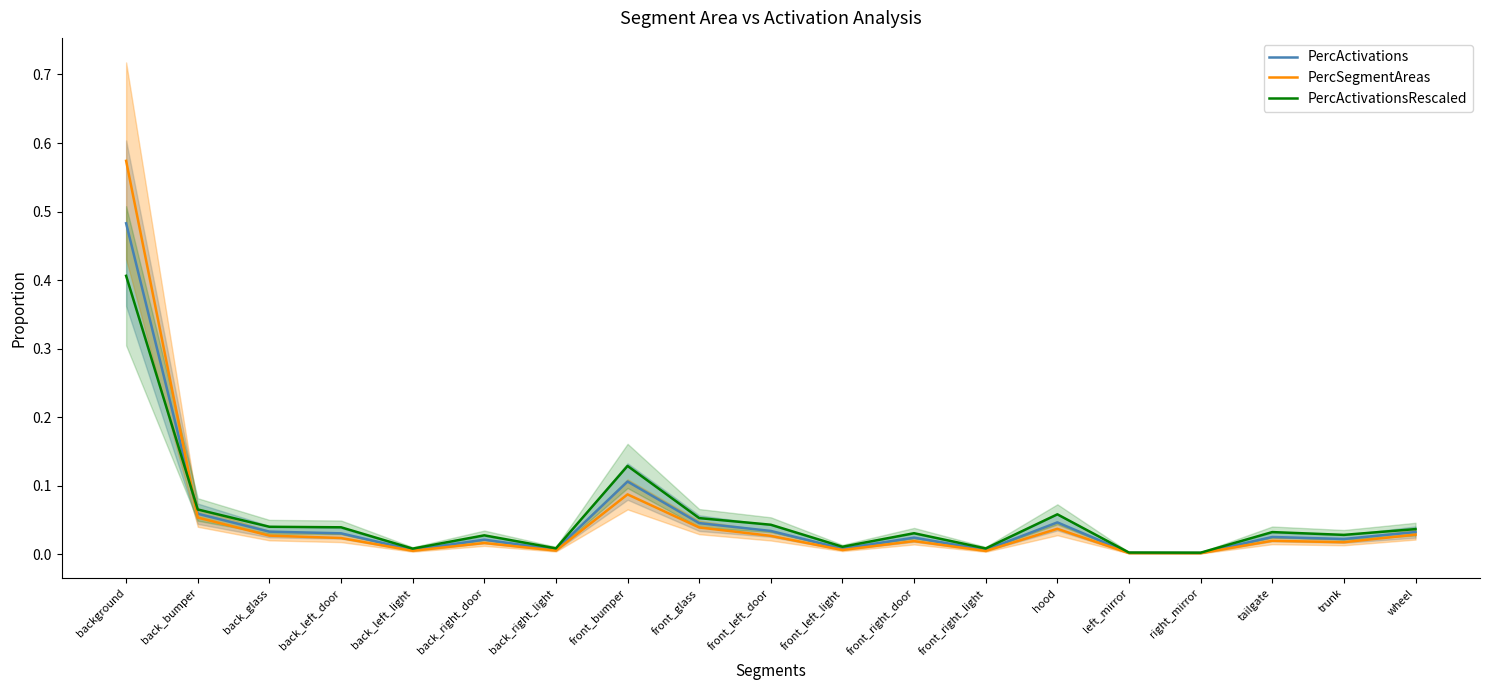

True or false: PercSegmentAreas has more than 1 points higher than both neighbors.

True